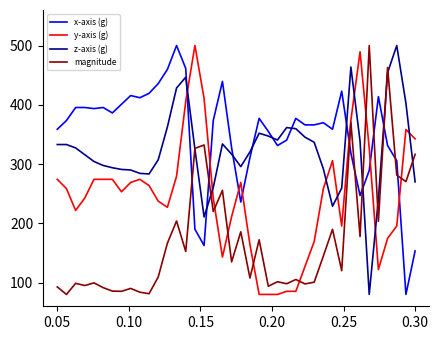

Which series has the largest total across all categories?

x-axis (g)